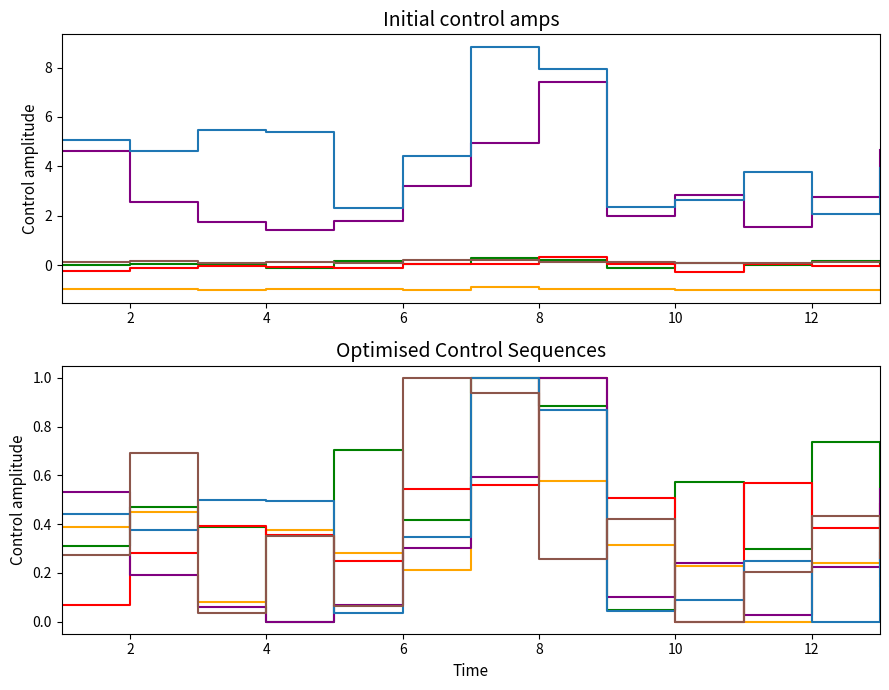

Where is the first local maximum for col_2?

2